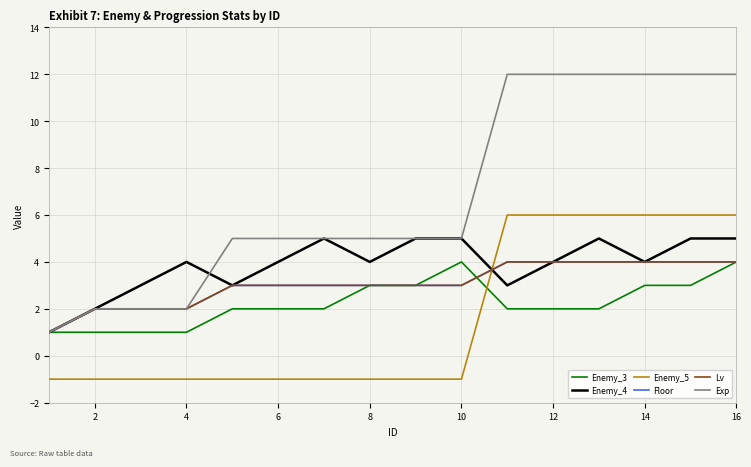

What is the average value of the Exp series?

7